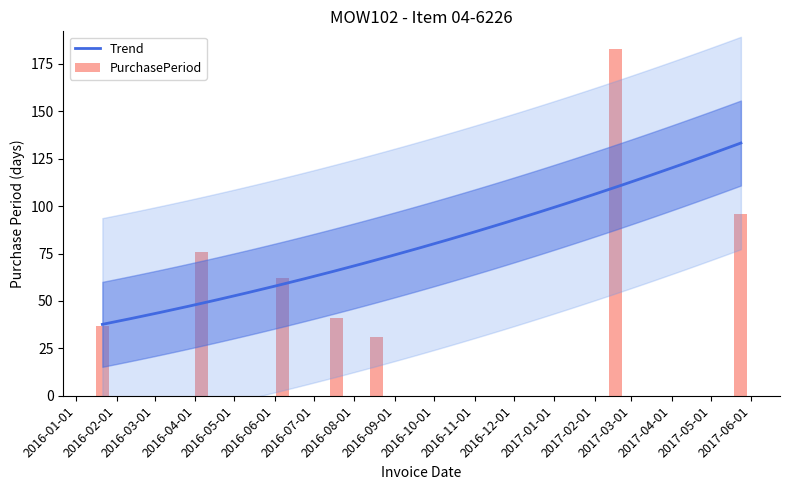

What is the minimum value for Trend?

37.6